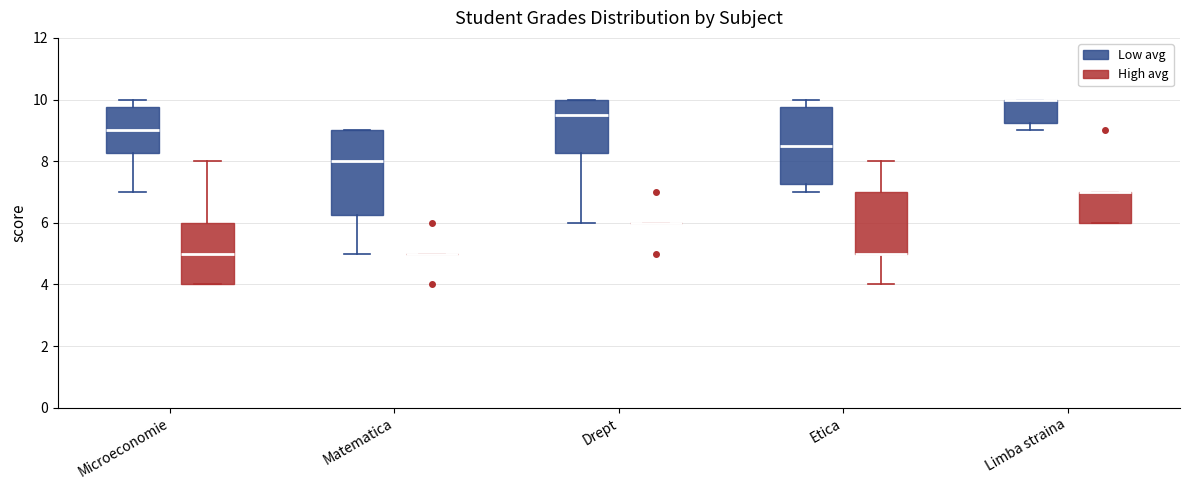

Comparing the boxes themselves (not the whiskers), which one is the tallest?

Matematica (Low avg)